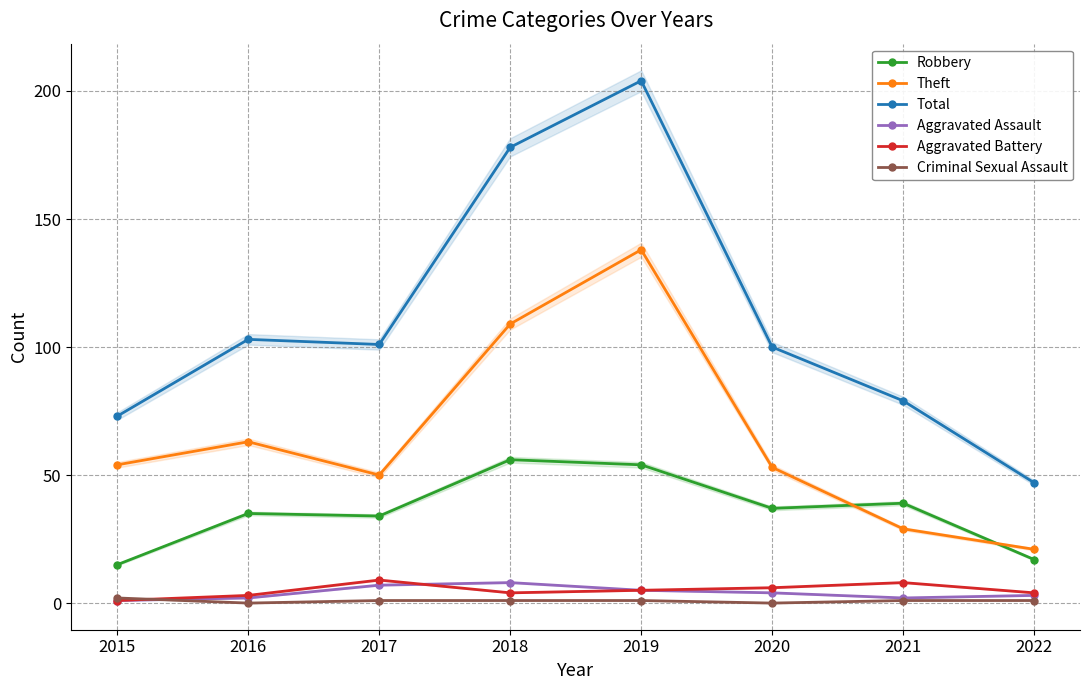

At which category does Theft reach its first local peak?

2016